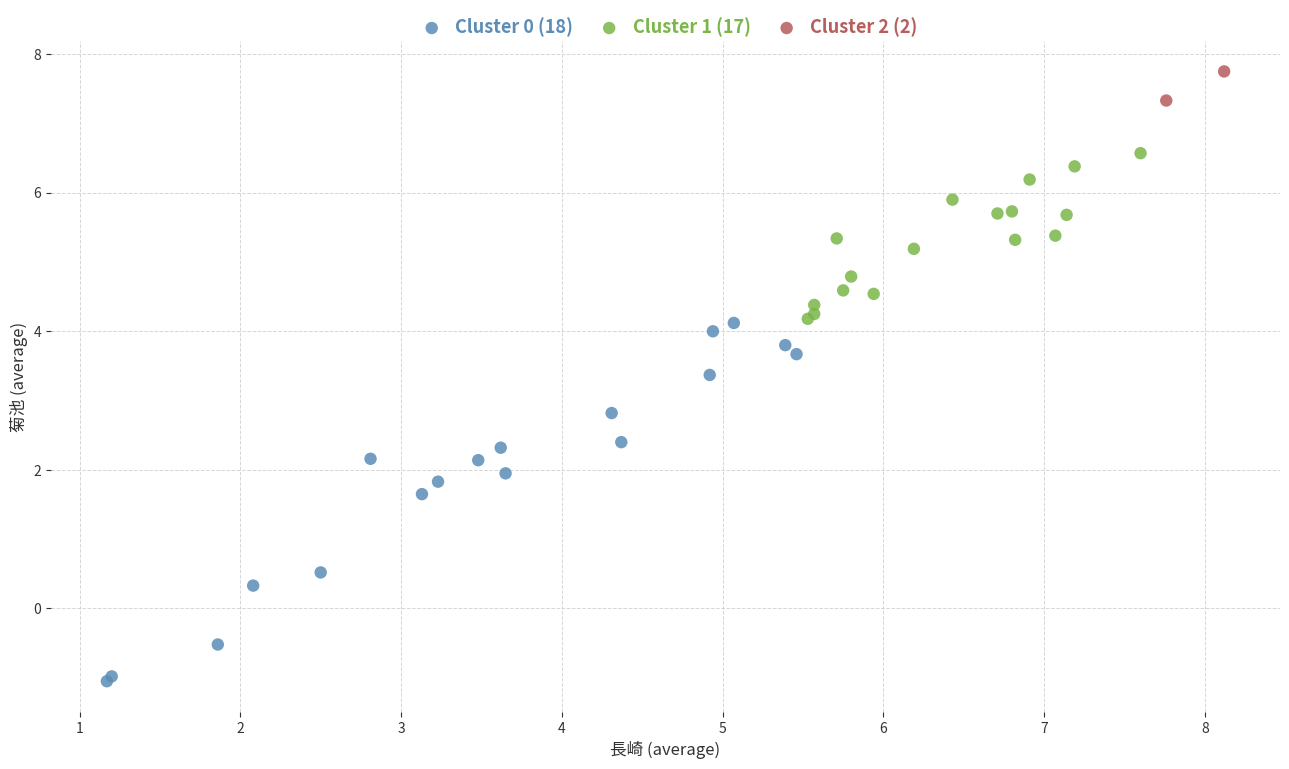

Which series contains the lowest Y value?

Cluster 0 (18)